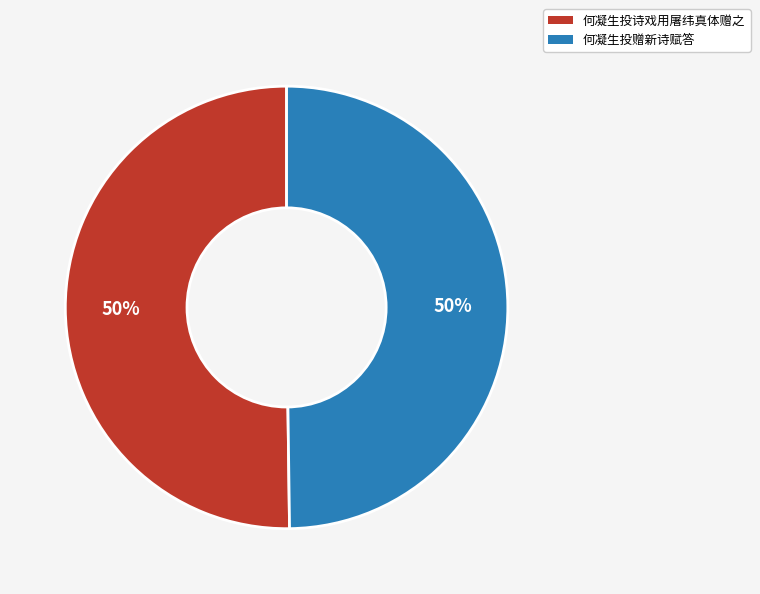

Is it true that 何凝生投赠新诗赋答 is 50% of the pie?

True